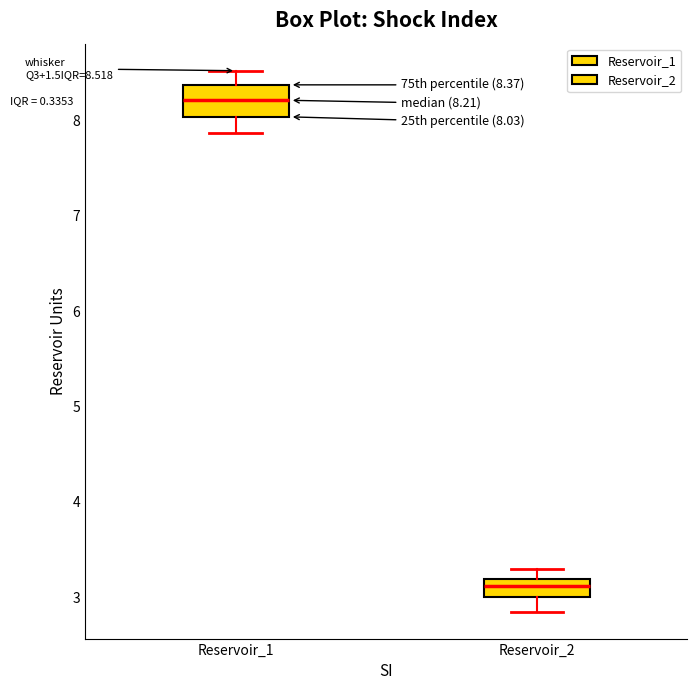

Which box's median line is the highest?

Reservoir_1